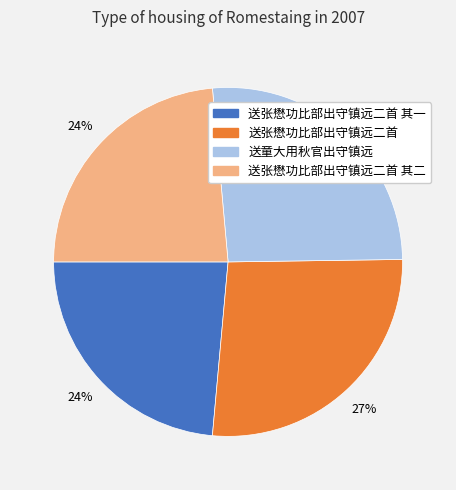

To the nearest percent, what is the difference between the largest and smallest slice percentages?

3%